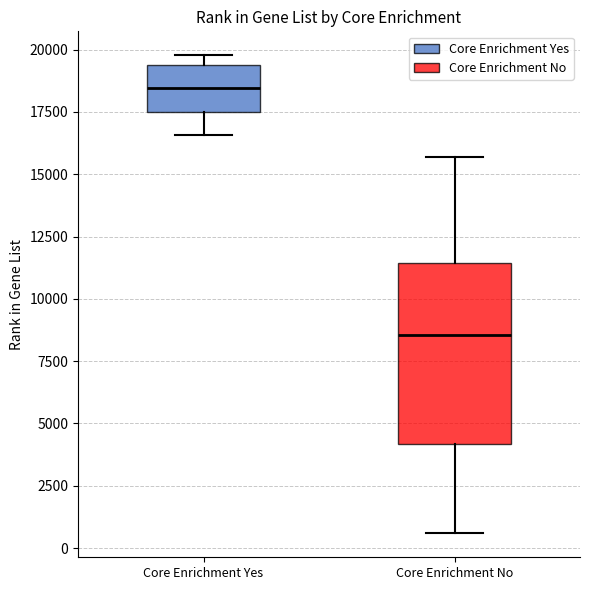

Reading left to right, transcribe this box plot: for each box, give where its median line is, the range the box spans, and where its two whiskers end, as read against the y-axis. The values are not printed on the chart, so give them approximately, as read against the axis.

Core Enrichment Yes: median 18500, box 17500 to 19500, whiskers 16500 to 20000
Core Enrichment No: median 8500, box 4000 to 11500, whiskers 500 to 15500